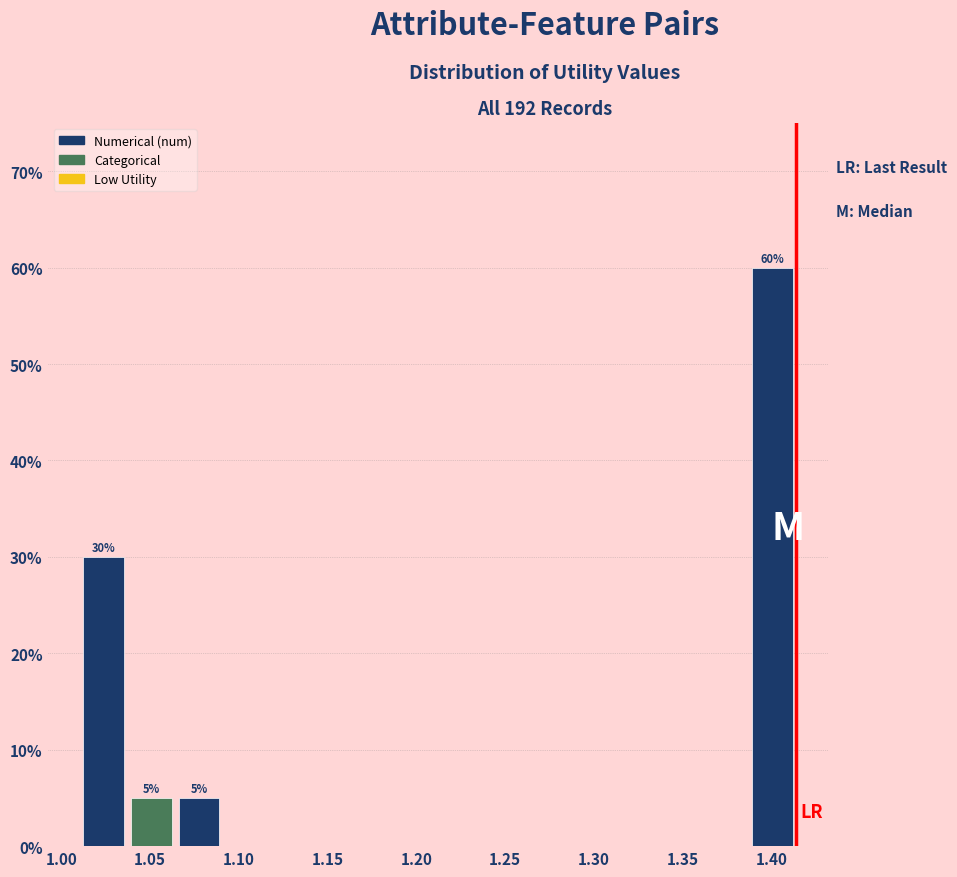

Over which range of the x-axis is the bar tallest?

1.385 to 1.415